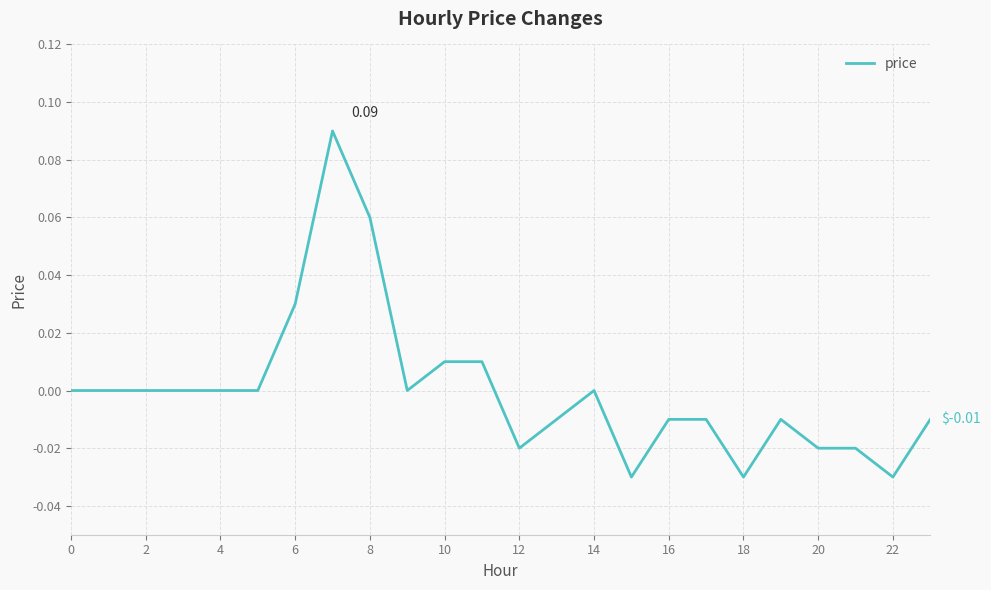

Is this an area chart (filled region under the line)?

No